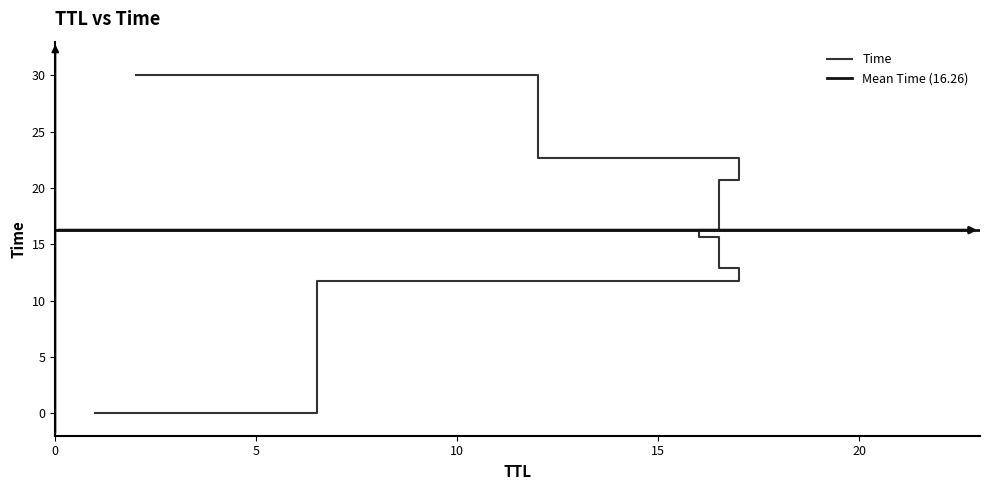

Reading left to right, transcribe all the data shown in this chart.

0.0	11.8	12.9	15.7	16.3	20.7	22.7	30.0